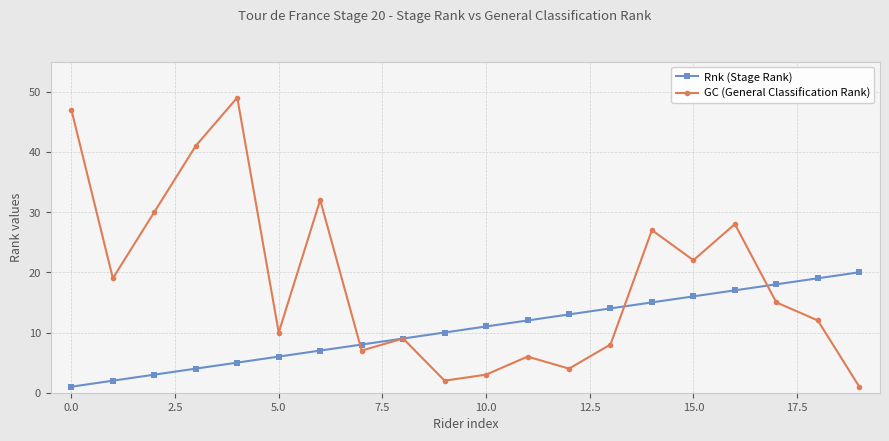

What is the highest value of the GC (General Classification Rank) series?

49